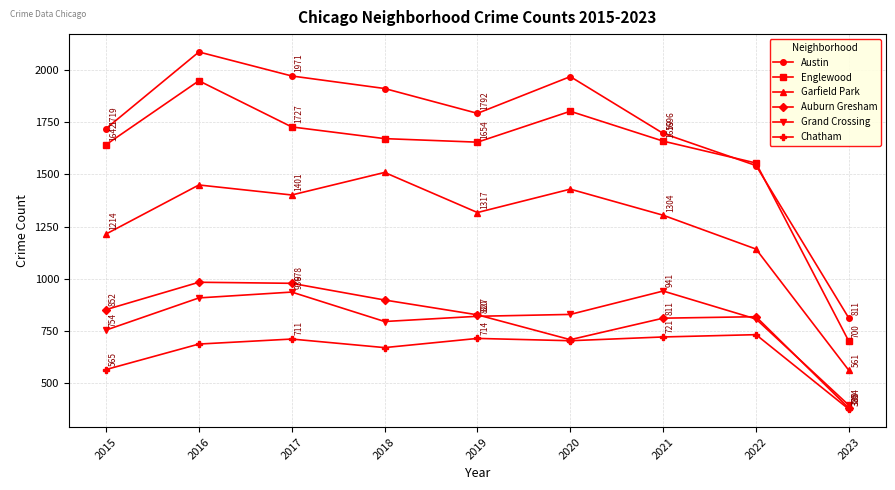

What is the average value of the Chatham series?

653